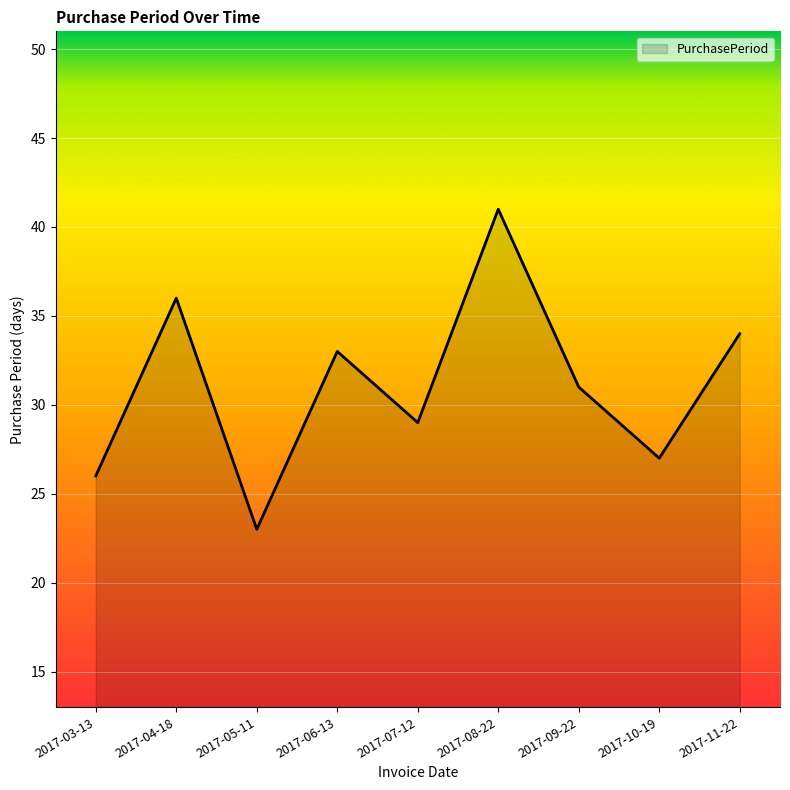

What is the sum of all values?

280